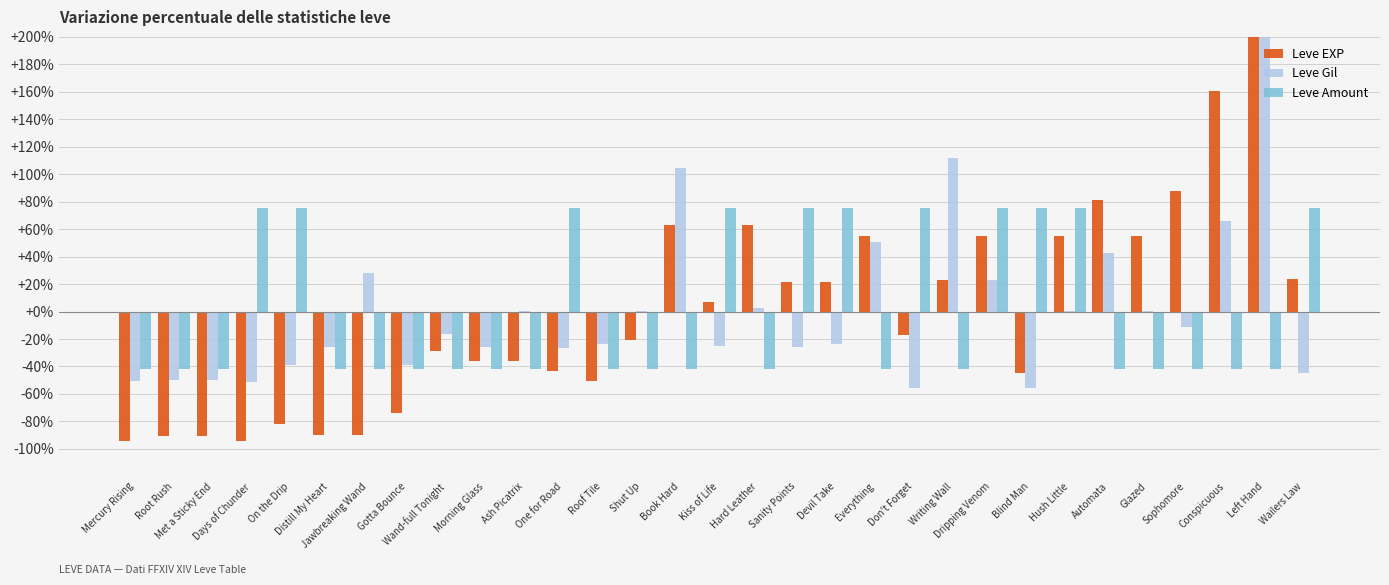

True or false: Leve EXP has a value of 6.9 at Kiss of Life.

True